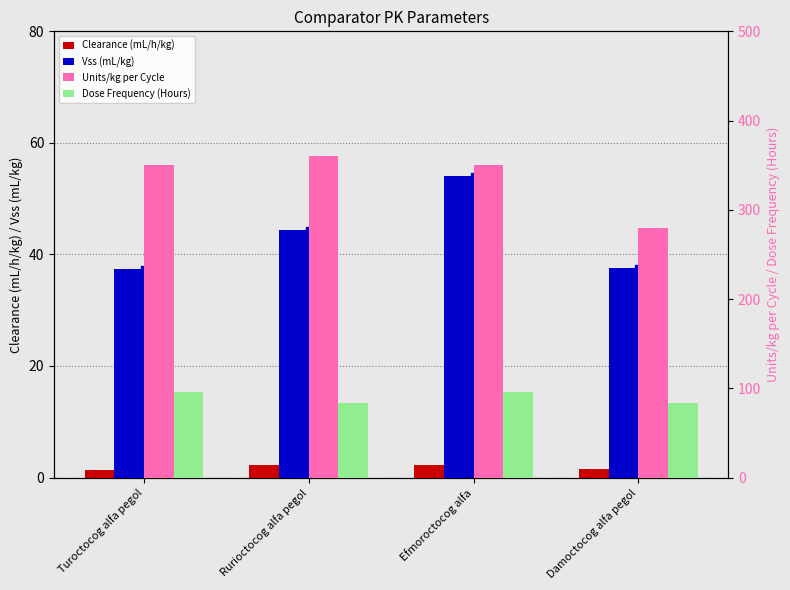

What is the spread (max minus min) of values at Rurioctocog alfa pegol?

357.7